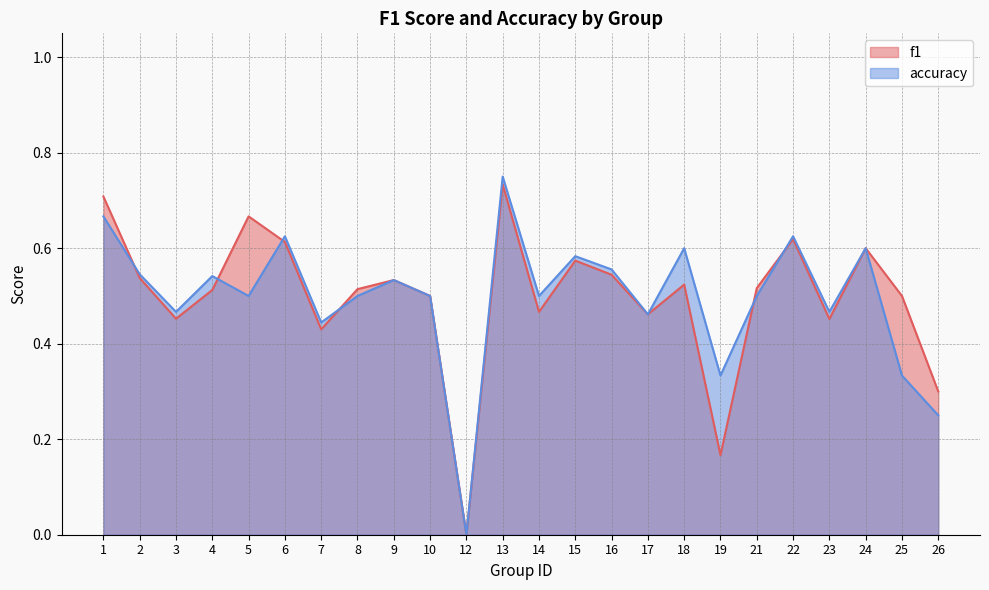

Which category has the lowest value in the accuracy series?

12